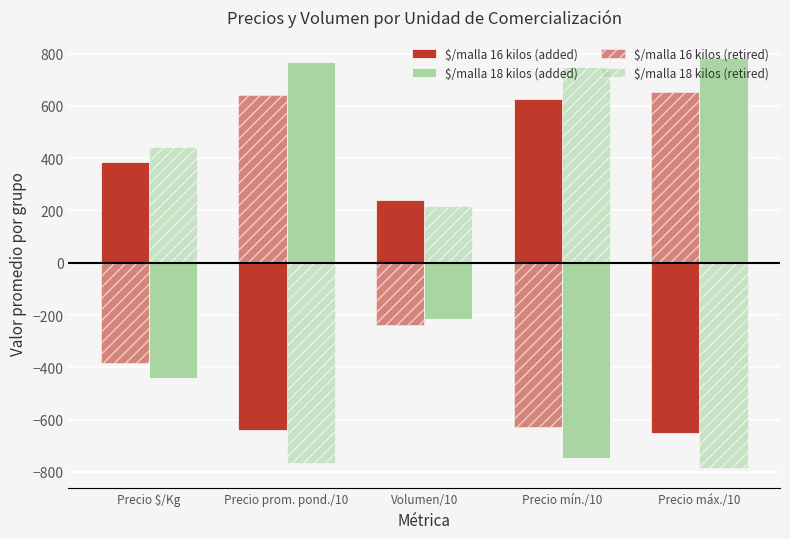

Reading left to right, transcribe all the data shown in this chart.

$/malla 16 kilos (added): Precio $/Kg=384.0	Precio prom. pond./10=-639.7	Volumen/10=238.4	Precio mín./10=626.5	Precio máx./10=-652.9
$/malla 18 kilos (added): Precio $/Kg=-441.8	Precio prom. pond./10=766.2	Volumen/10=-217.0	Precio mín./10=-747.6	Precio máx./10=784.8
$/malla 16 kilos (retired): Precio $/Kg=-384.0	Precio prom. pond./10=639.7	Volumen/10=-238.4	Precio mín./10=-626.5	Precio máx./10=652.9
$/malla 18 kilos (retired): Precio $/Kg=441.8	Precio prom. pond./10=-766.2	Volumen/10=217.0	Precio mín./10=747.6	Precio máx./10=-784.8